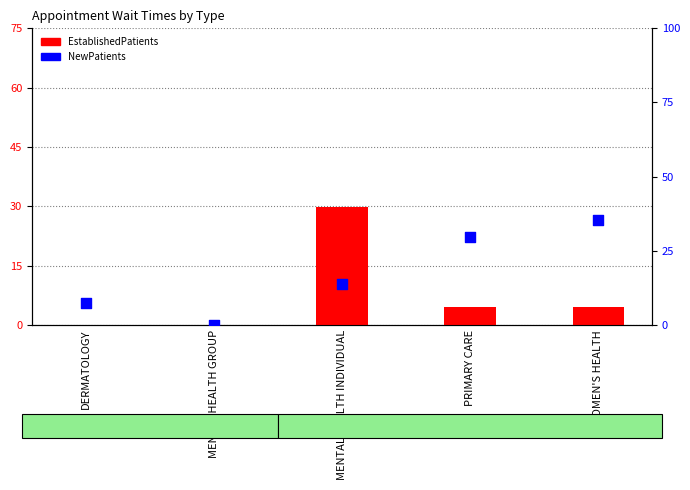

Which series reaches the minimum Y coordinate?

EstablishedPatients